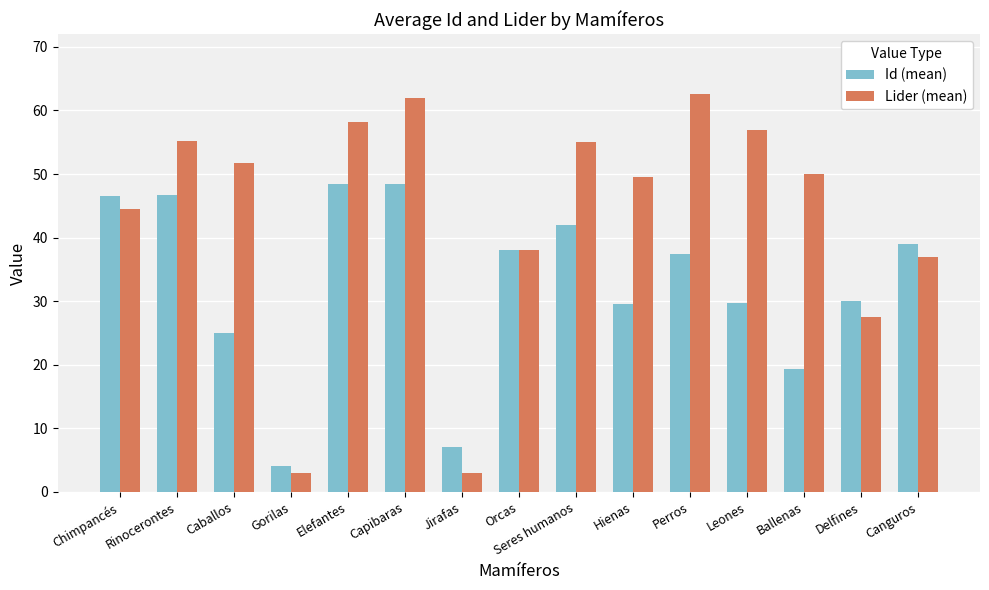

What is the minimum value shown in the chart?

3.0